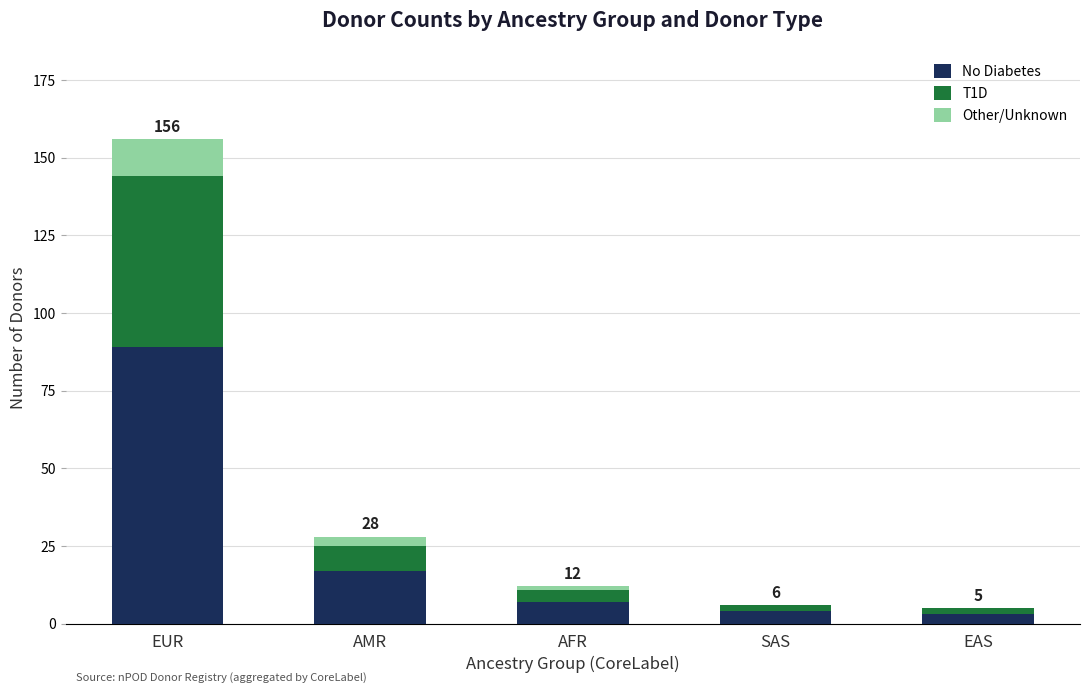

How many data points does each series have?

5